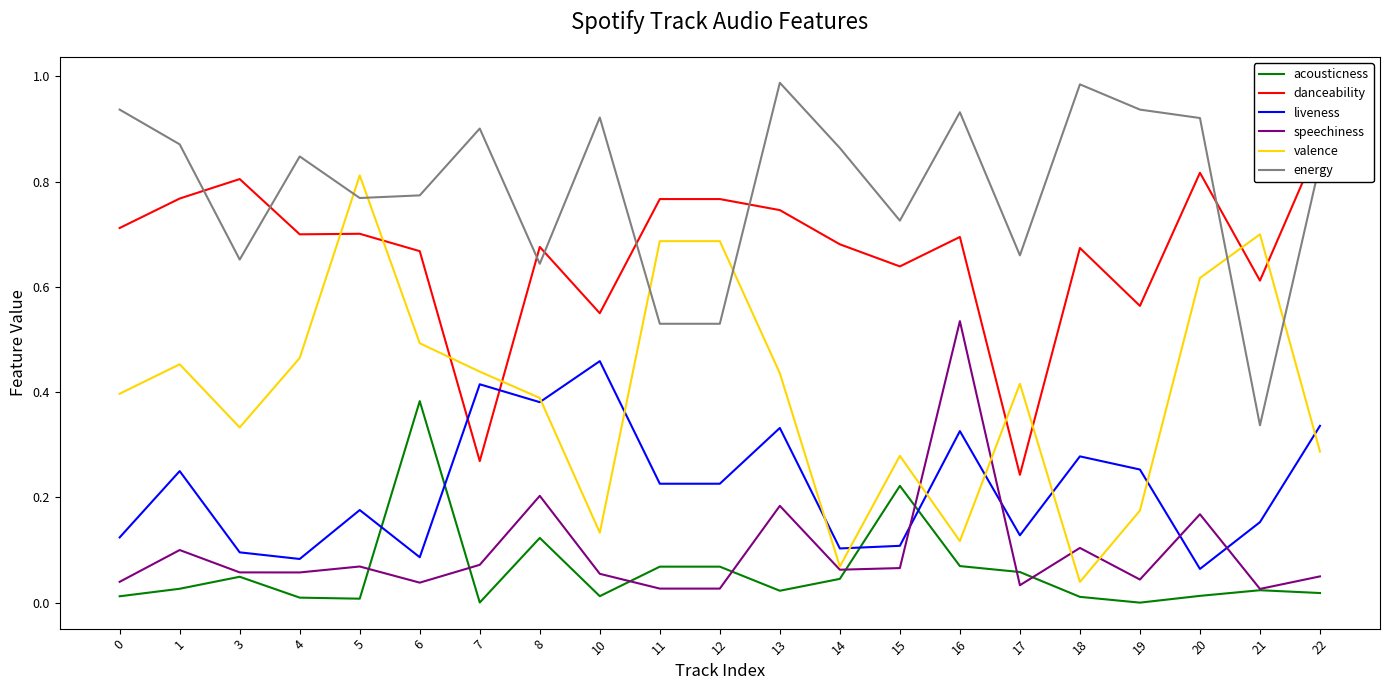

What is the difference between the second highest and second lowest values in the acousticness series?

0.2